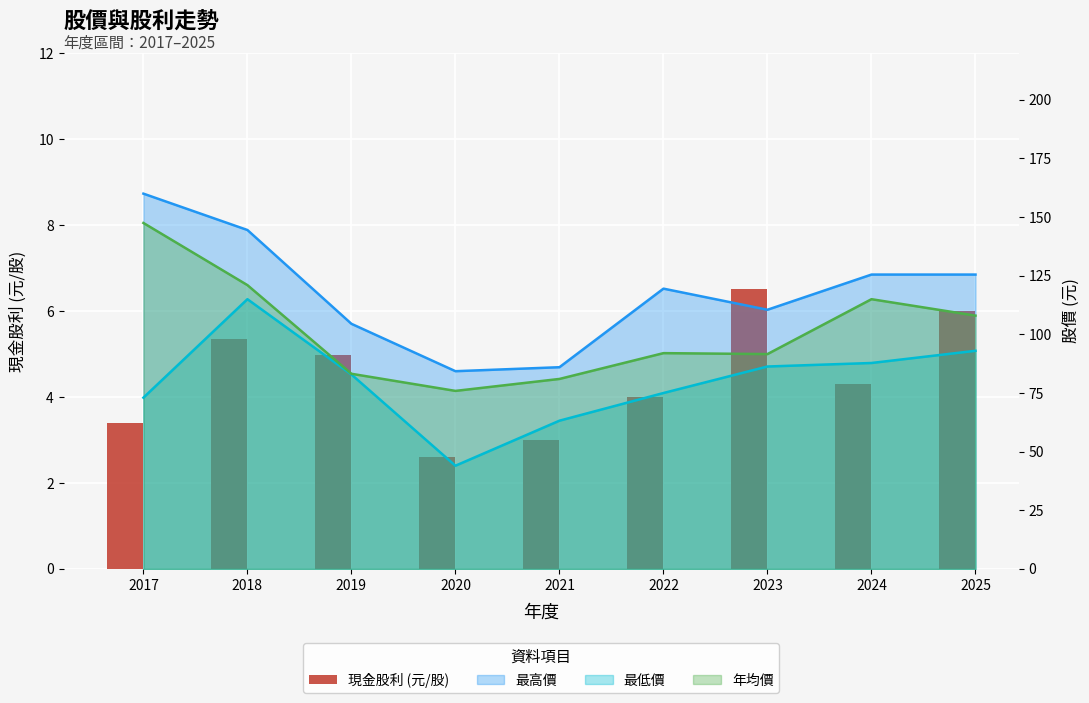

List the labels in order of value, largest first.

2023, 2025, 2018, 2019, 2024, 2022, 2017, 2021, 2020